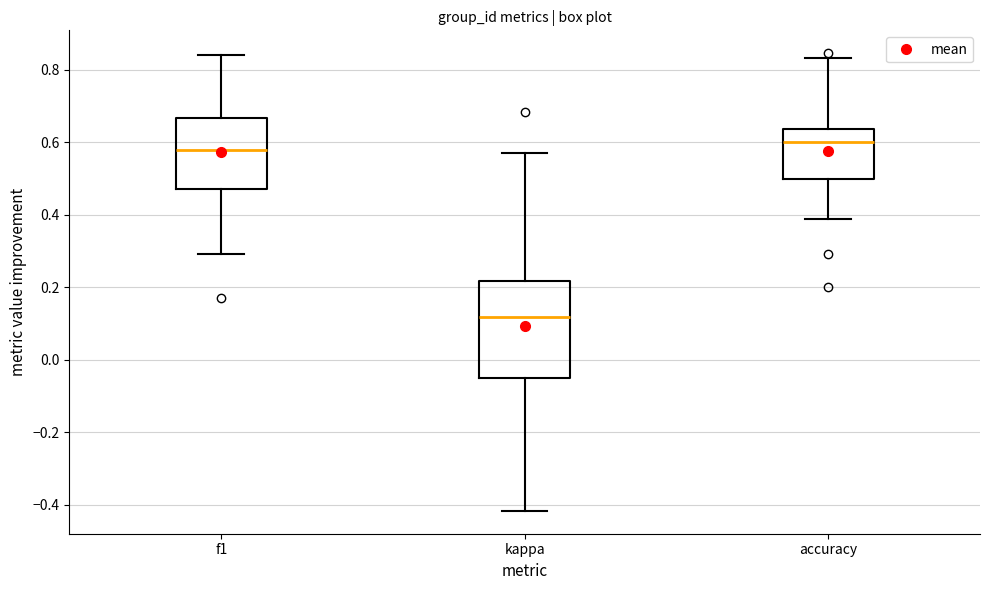

Comparing the boxes themselves (not the whiskers), which one is the tallest?

kappa